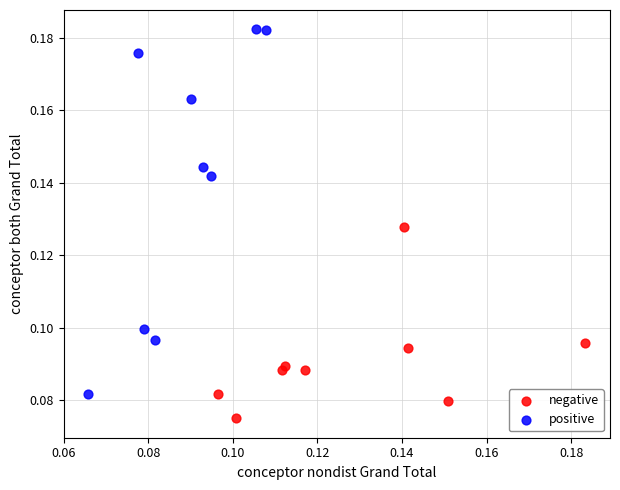

Which series contains the highest Y value?

positive